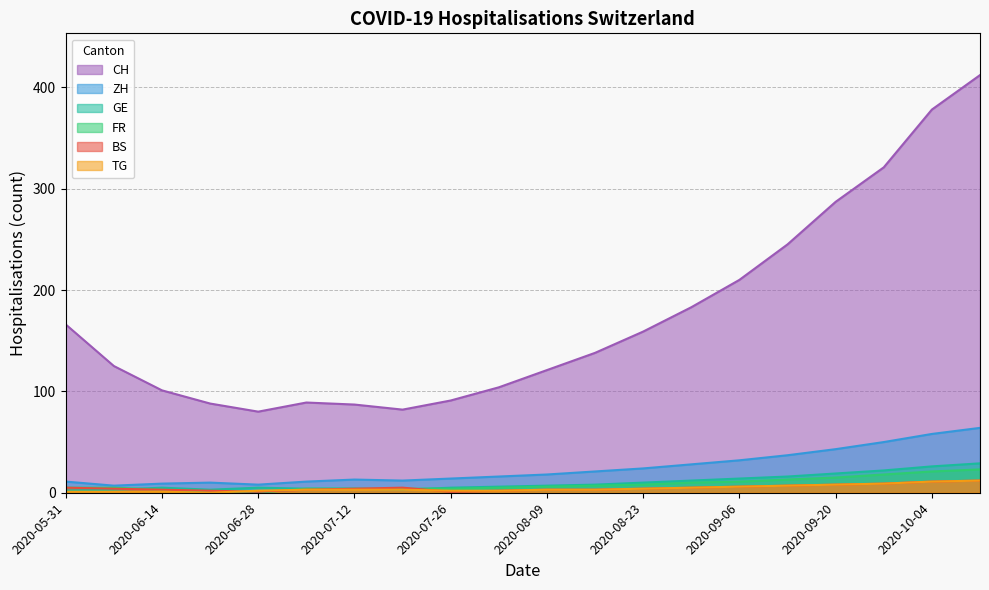

True or false: CH and FR cross at least once.

False